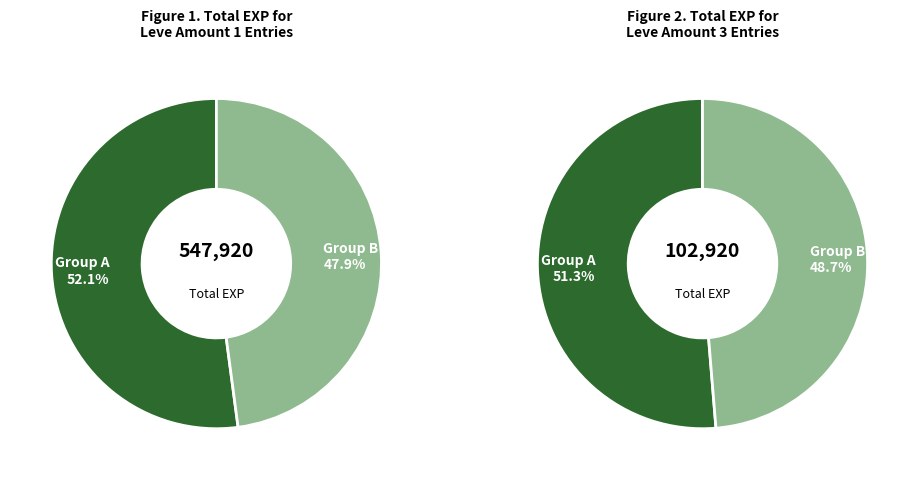

Is 1 the majority of the pie?

No